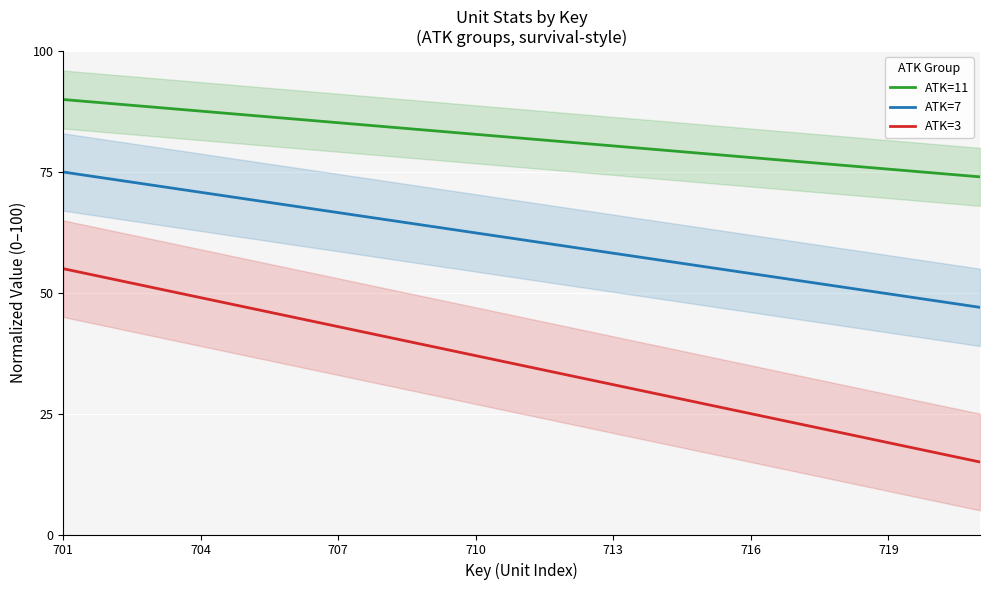

How many data points in ATK=11 are less than 82?

10